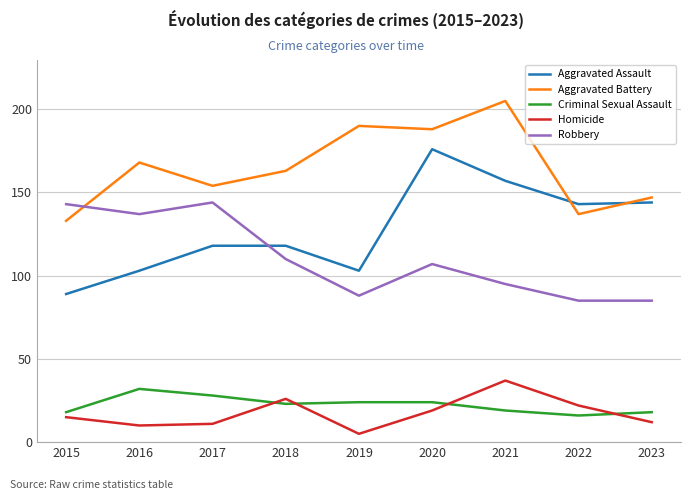

At which category does the chart reach its peak across all series?

2021